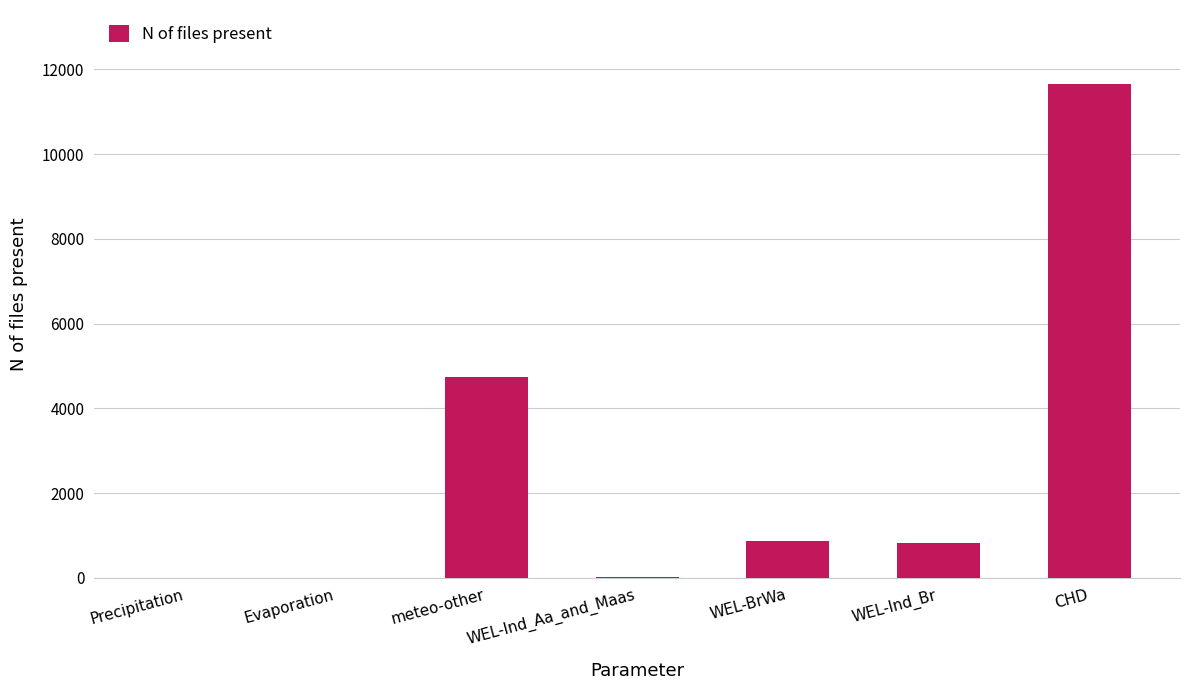

What is the sum of all values?

18108